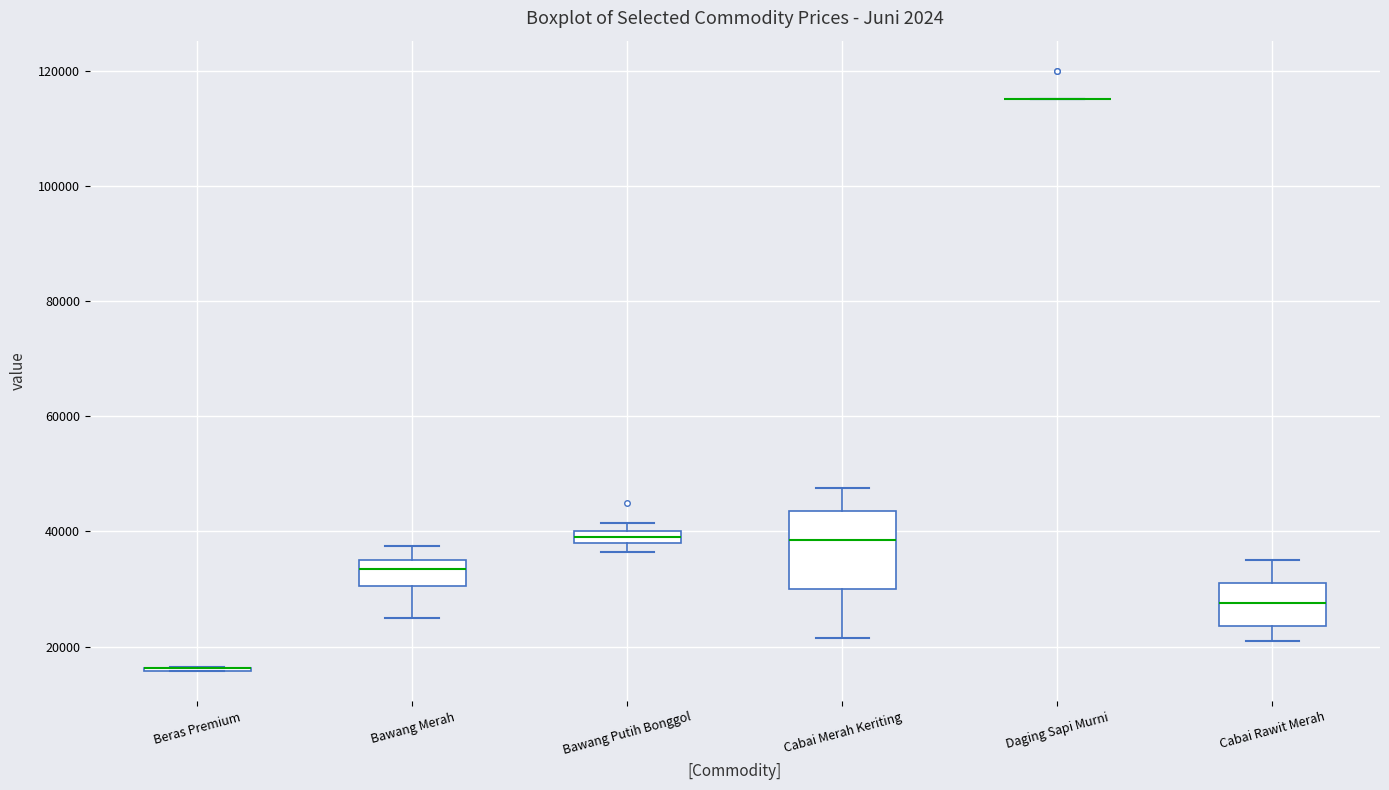

Where does the upper whisker of the box for Cabai Merah Keriting end on the y-axis? The values are not printed on the chart, so give them approximately, as read against the axis.

48000